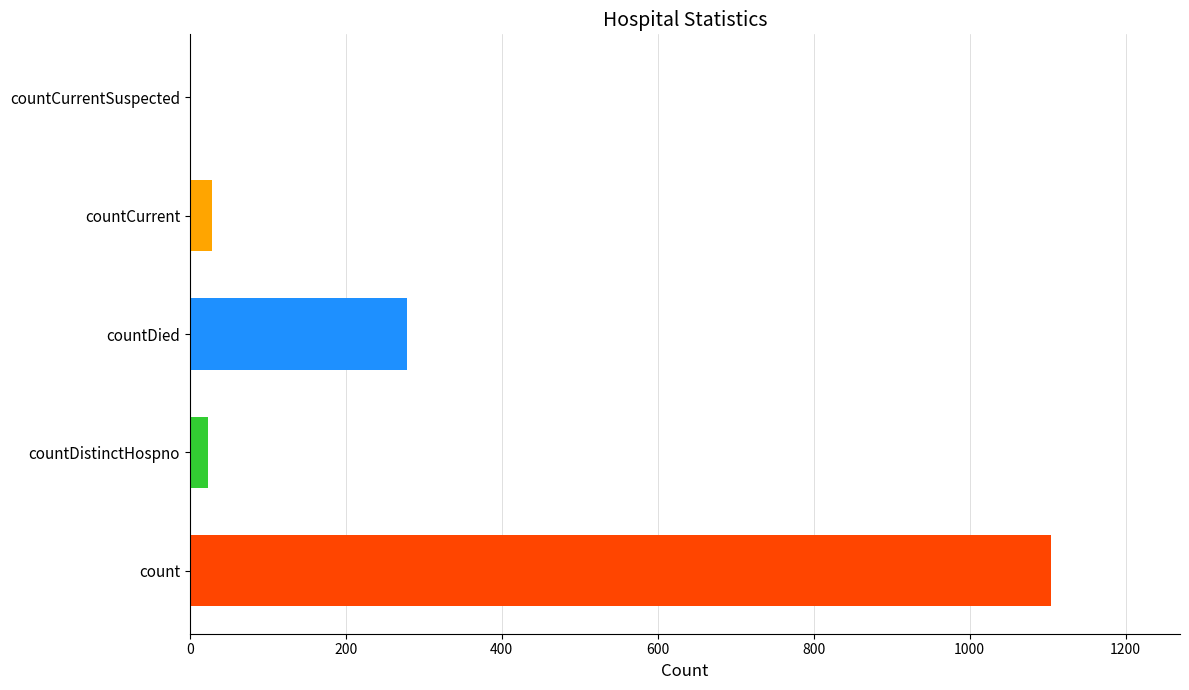

What is the sum of the values at countCurrentSuspected and count?

1104